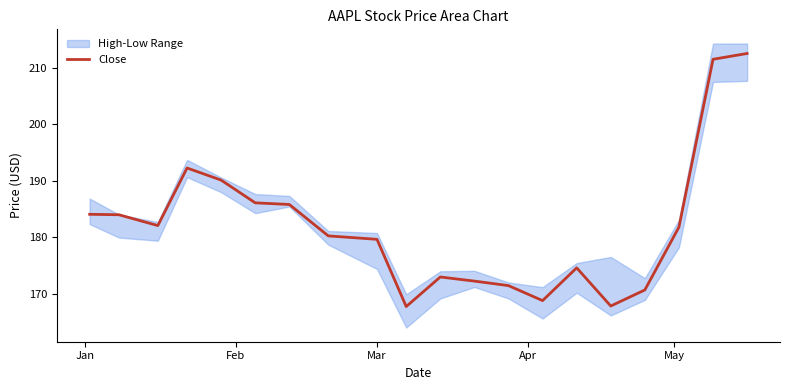

What is the lowest value of the Close series?

167.8